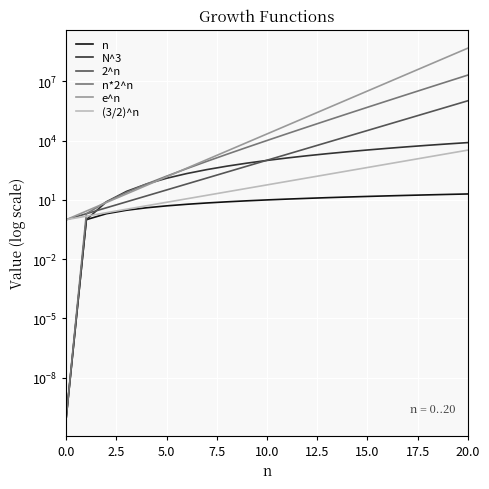

Is it true that n*2^n equals 4608.0 at 9?

True